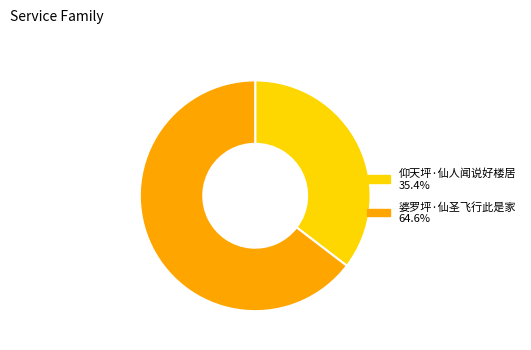

Rank the categories by value from highest to lowest.

婆罗坪·仙圣飞行此是家, 仰天坪·仙人闻说好楼居